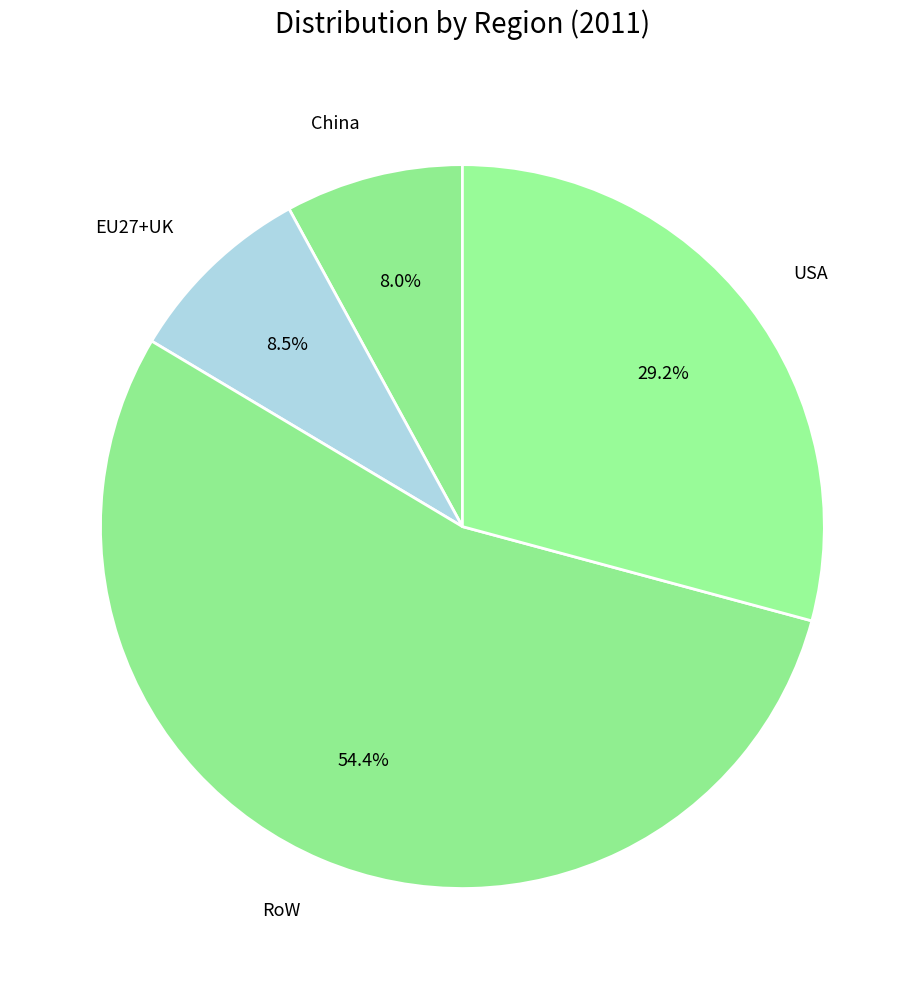

To the nearest percent, what percentage of the pie is RoW?

54%